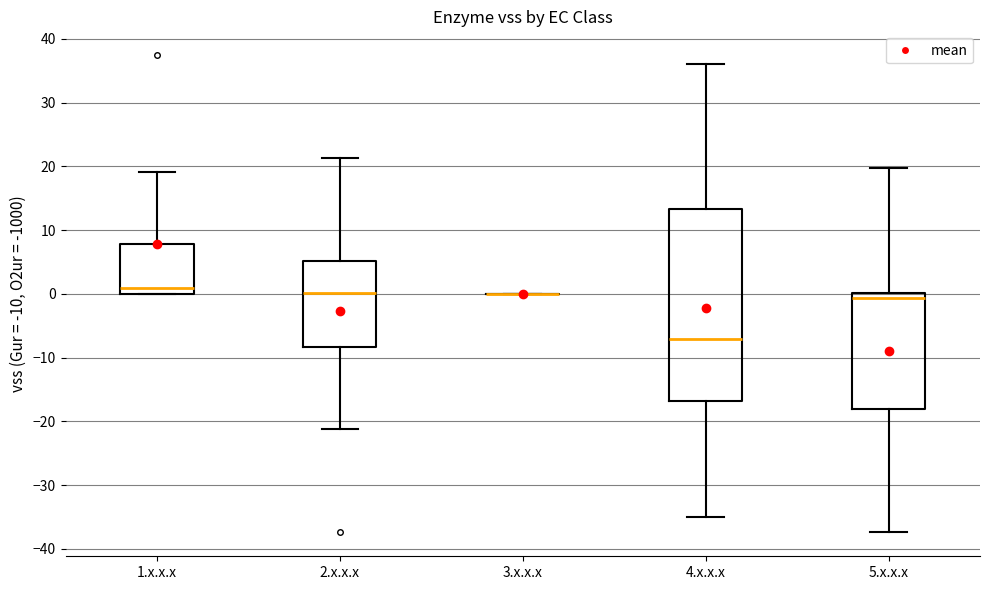

Reading left to right, transcribe this box plot: for each box, give where its median line is, the range the box spans, and where its two whiskers end, as read against the y-axis. The values are not printed on the chart, so give them approximately, as read against the axis.

1.x.x.x: median 1, box 0 to 8, whiskers 0 to 19
2.x.x.x: median 0, box -8 to 5, whiskers -21 to 21
3.x.x.x: box collapsed to a line at 0, whiskers 0 to 0
4.x.x.x: median -7, box -17 to 13, whiskers -35 to 36
5.x.x.x: median -1, box -18 to 0, whiskers -37 to 20